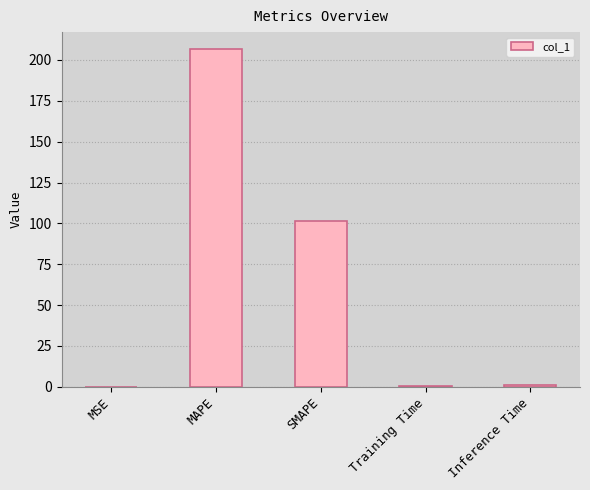

What is the maximum value shown in the chart?

206.7